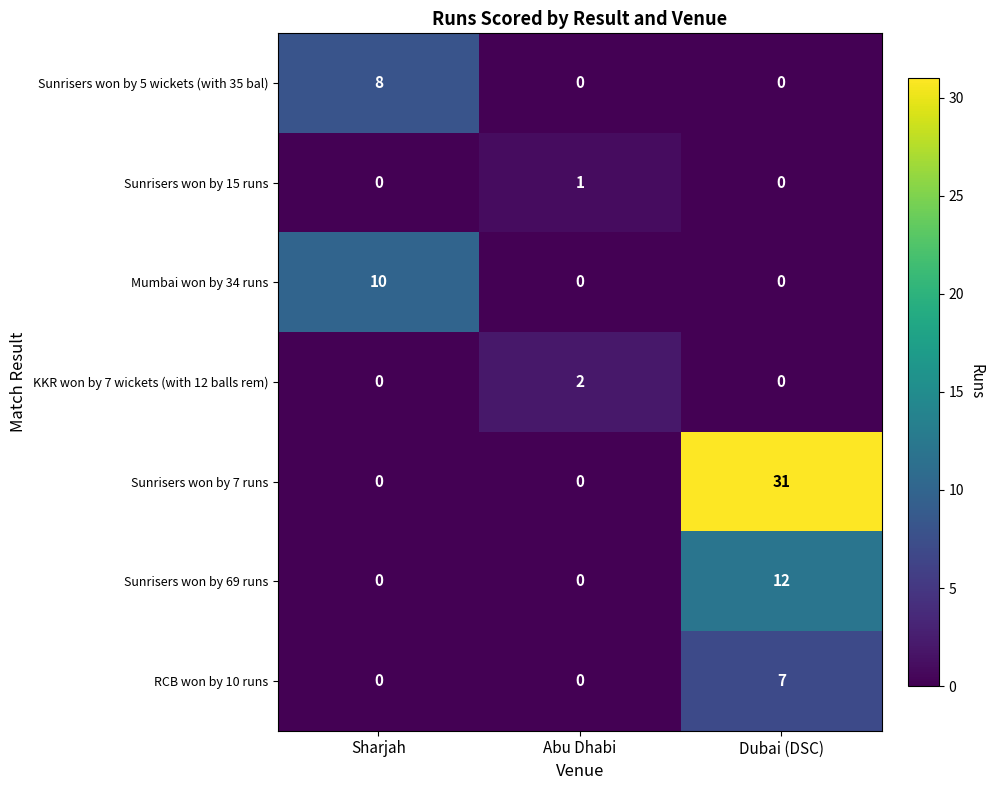

Reading right to left, list all the values displayed in this chart.

Sunrisers won by 5 wickets (with 35 bal): 0	0	8
Sunrisers won by 15 runs: 0	1	0
Mumbai won by 34 runs: 0	0	10
KKR won by 7 wickets (with 12 balls rem): 0	2	0
Sunrisers won by 7 runs: 31	0	0
Sunrisers won by 69 runs: 12	0	0
RCB won by 10 runs: 7	0	0